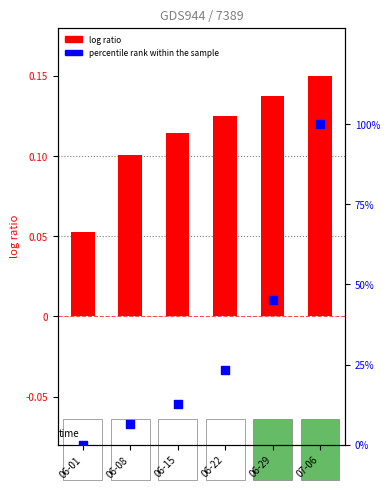

Which series has the widest spread of Y values?

percentile rank within the sample